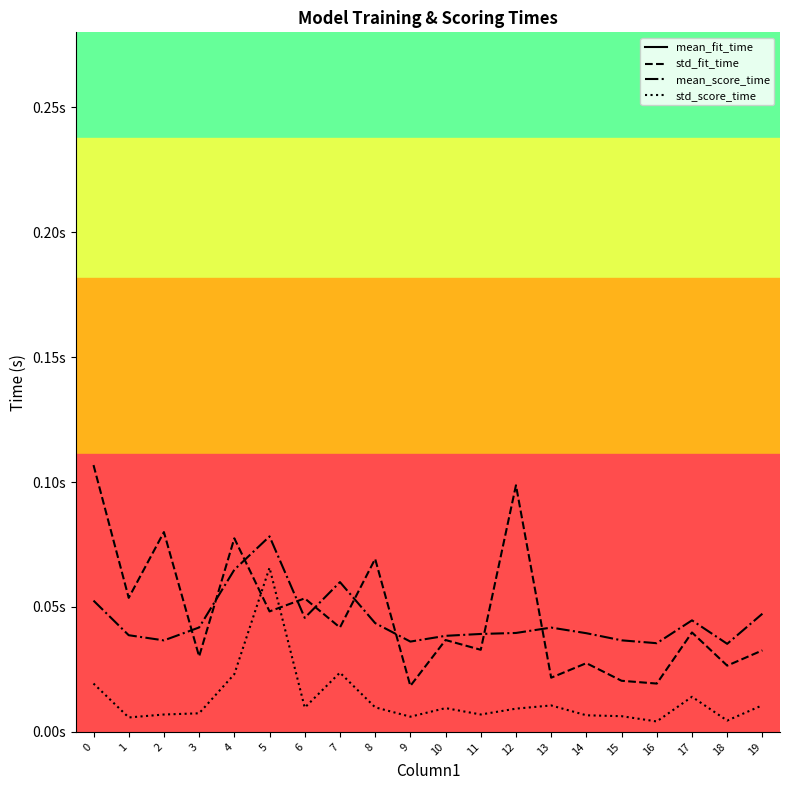

What is the spread (max minus min) of values at 15?

1.1